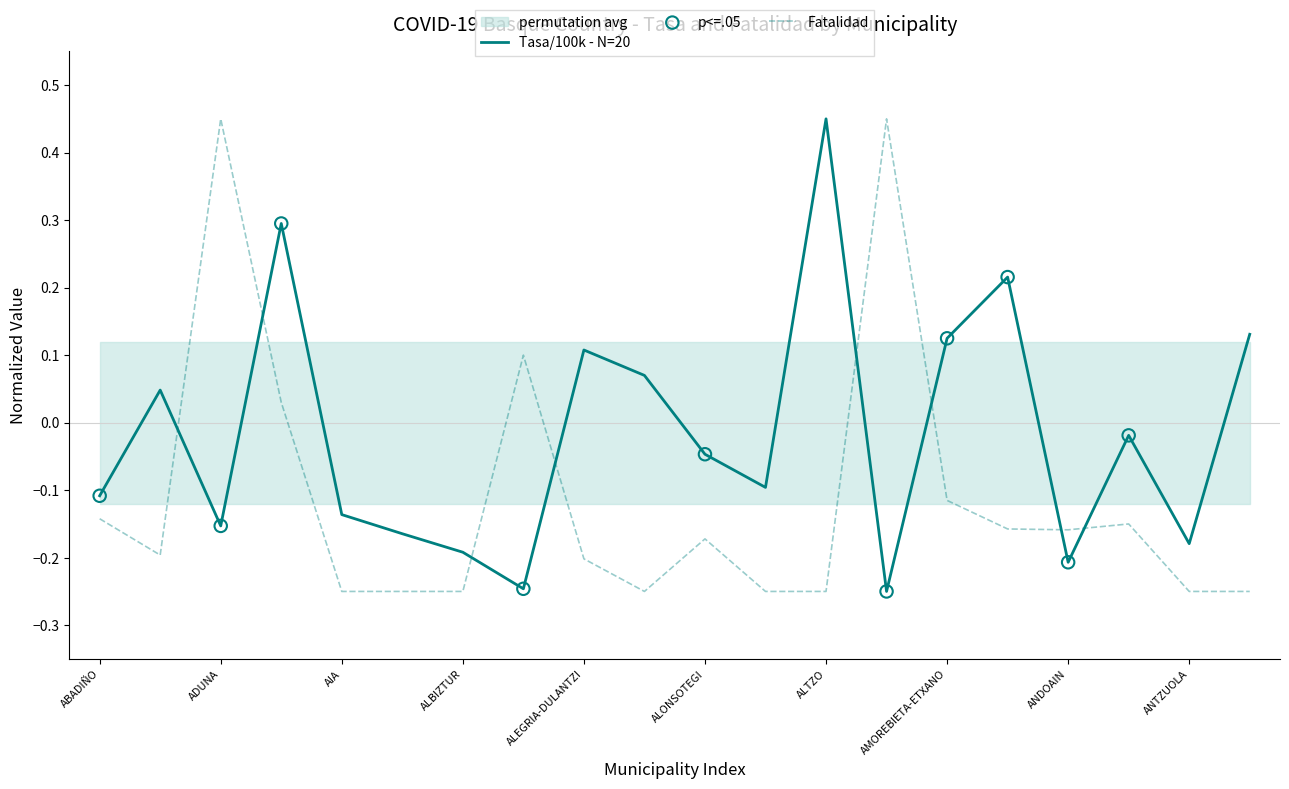

What is the total value across all series at ALTZO?

0.2